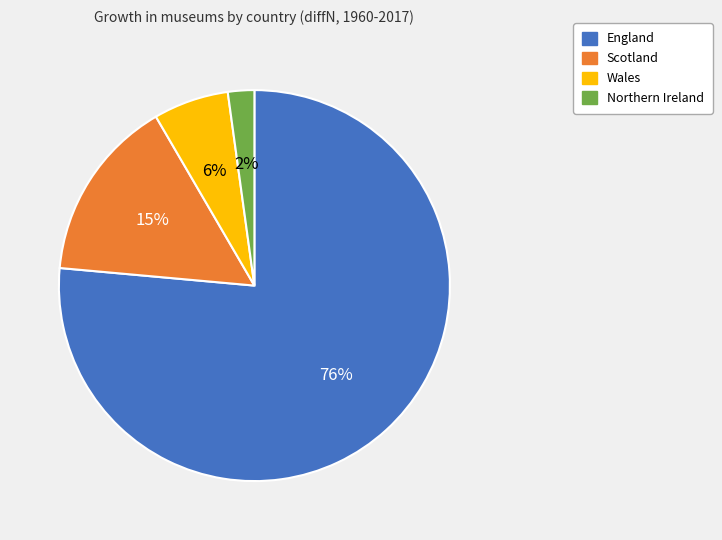

The Wales slice represents 1% of the pie. True or false?

False